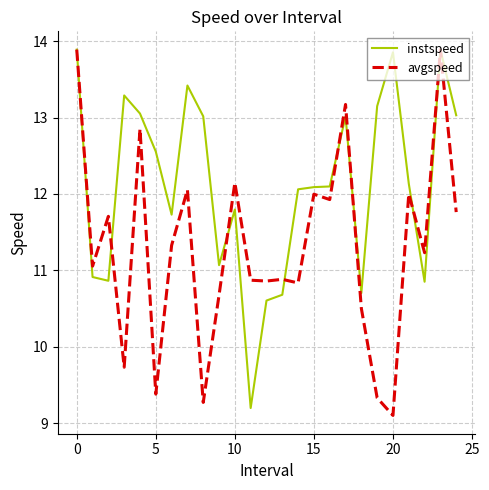

What is the sum of all instspeed values?

303.0